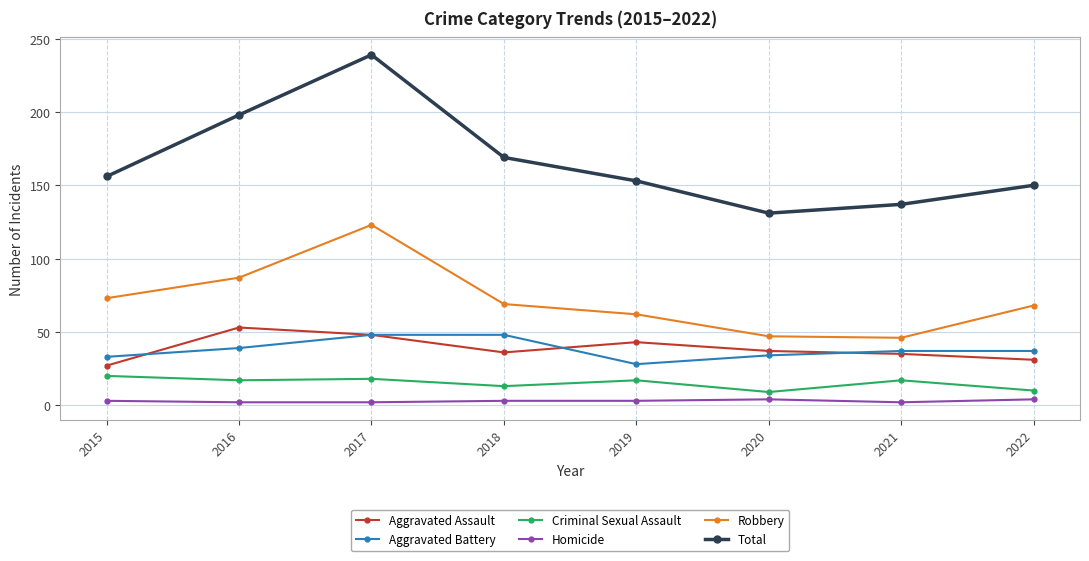

What is the sum of all Total values?

1333